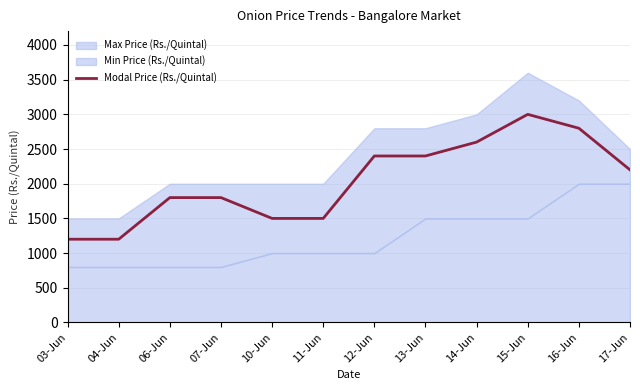

Reading left to right, list all the values displayed in this chart.

03-Jun=1200	04-Jun=1200	06-Jun=1800	07-Jun=1800	10-Jun=1500	11-Jun=1500	12-Jun=2400	13-Jun=2400	14-Jun=2600	15-Jun=3000	16-Jun=2800	17-Jun=2200